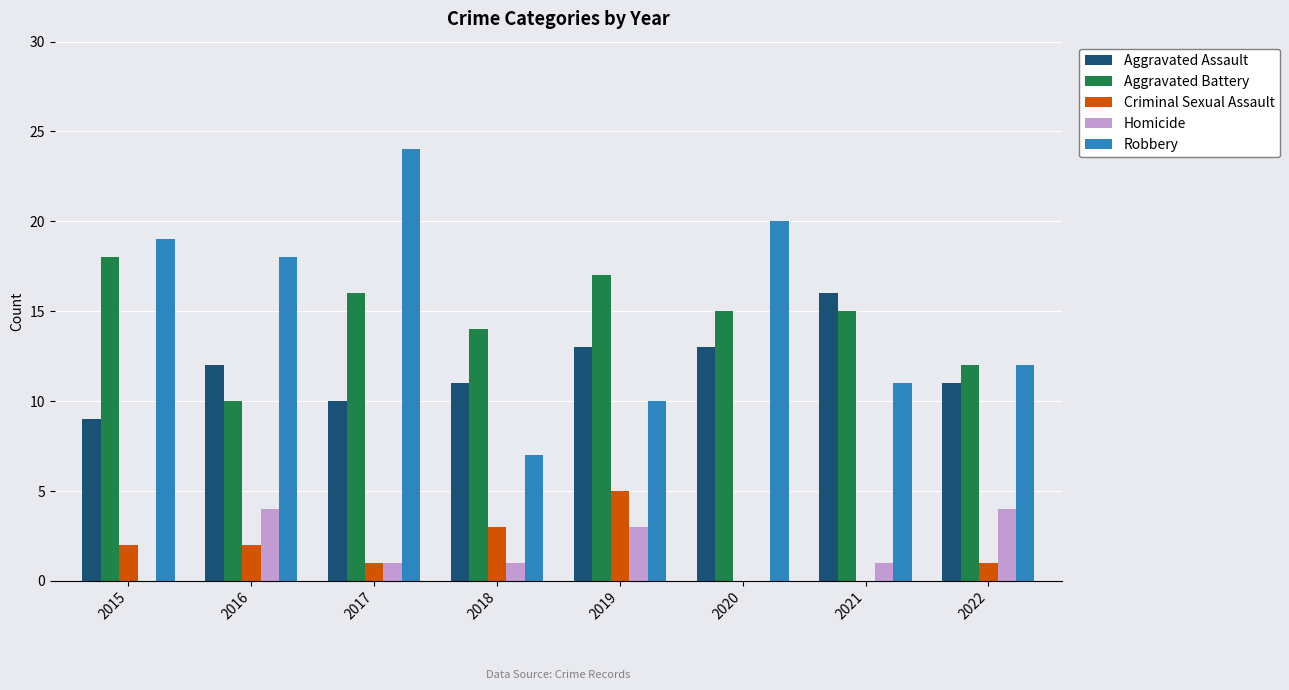

The value of Criminal Sexual Assault at 2018 is 1. True or false?

False